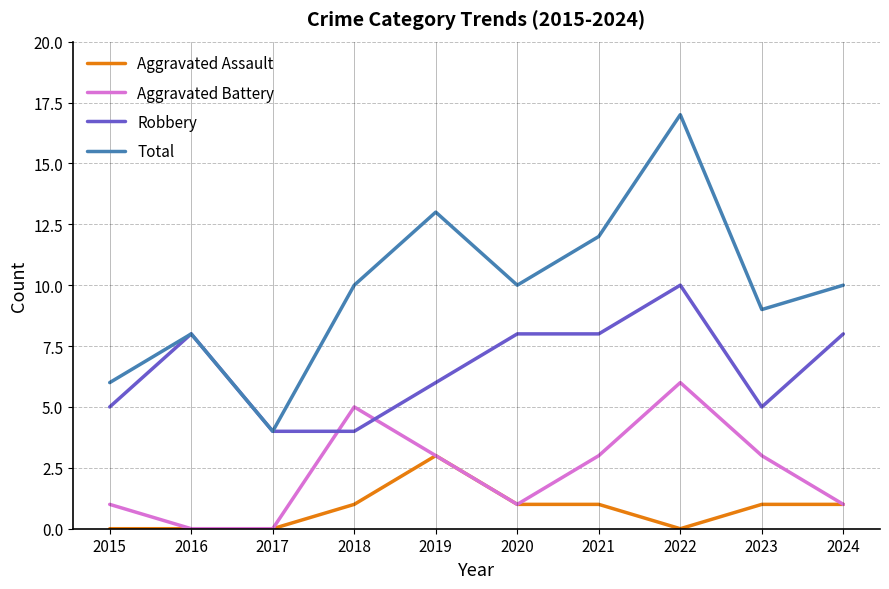

What is the difference between the highest and lowest values at 2024?

9